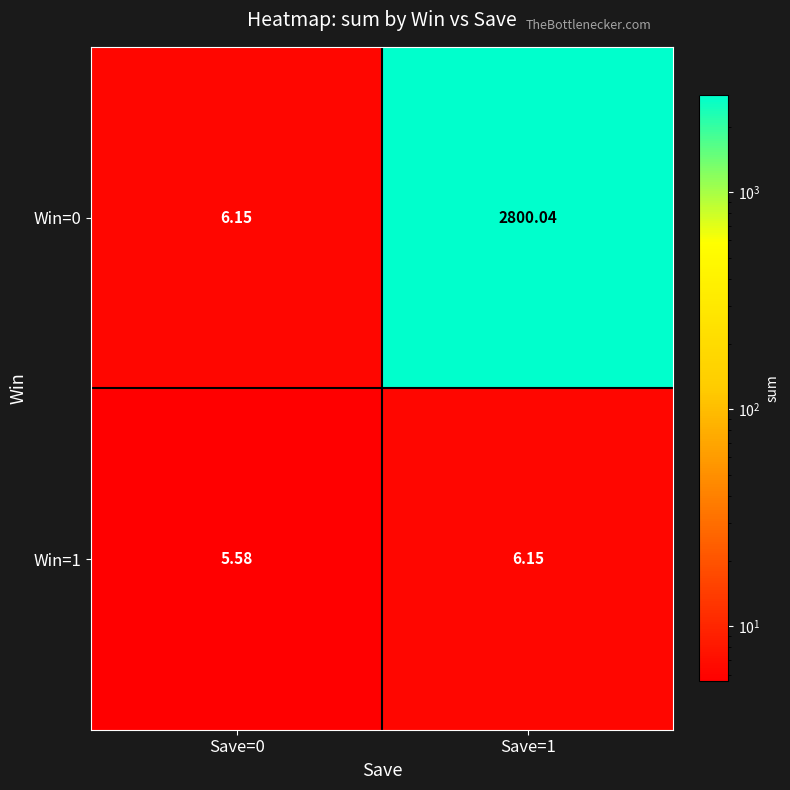

Is the value of Win=0 at Save=0 greater than the value of Win=1 at Save=0?

Yes